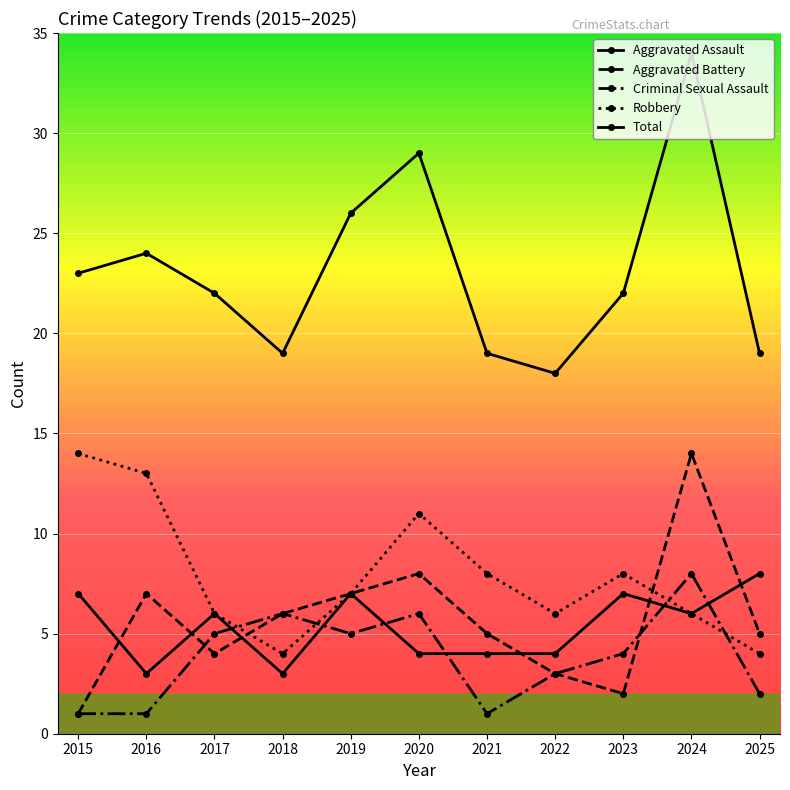

At how many categories does at least one series exceed 10?

11